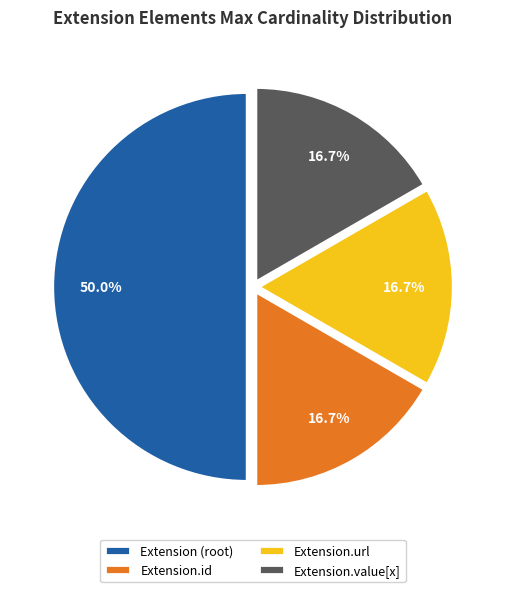

True or false: Extension.url accounts for 42% of the total.

False